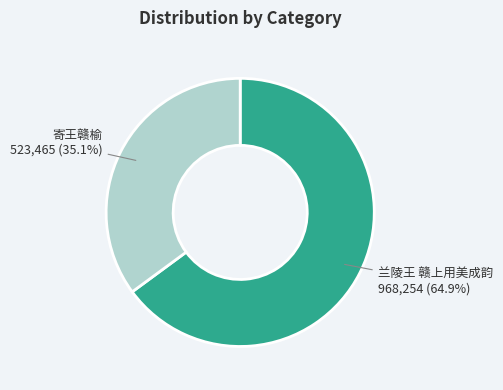

How many segments does this pie chart have?

2